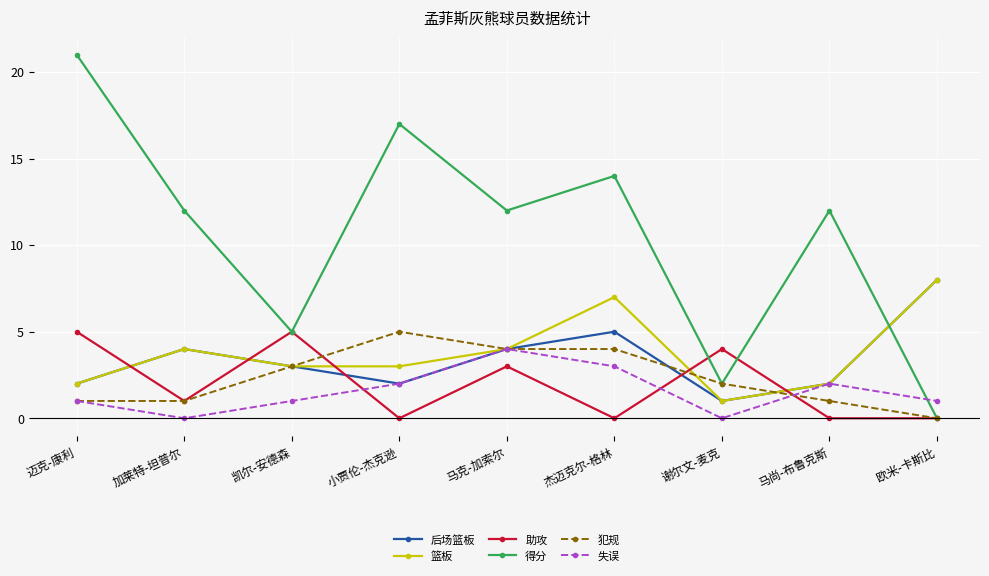

What is the difference between the highest and lowest values at 凯尔-安德森?

4